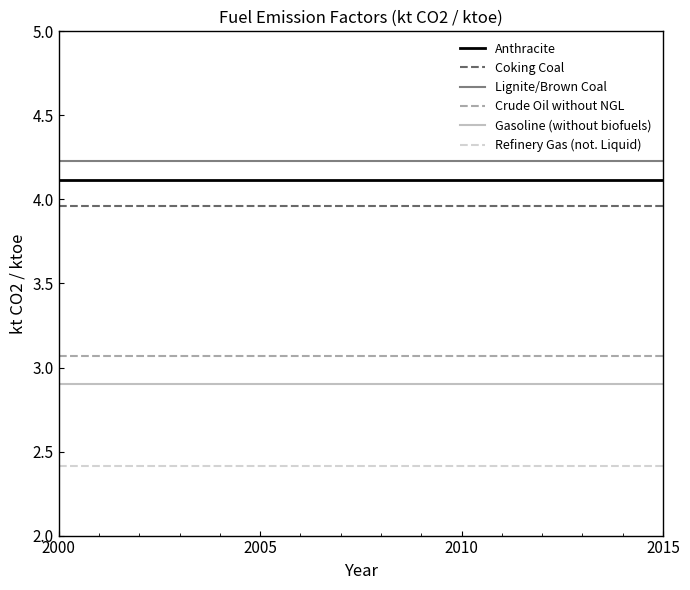

Rank the series by their maximum value, from highest to lowest.

Lignite/Brown Coal, Anthracite, Coking Coal, Crude Oil without NGL, Gasoline (without biofuels), Refinery Gas (not. Liquid)